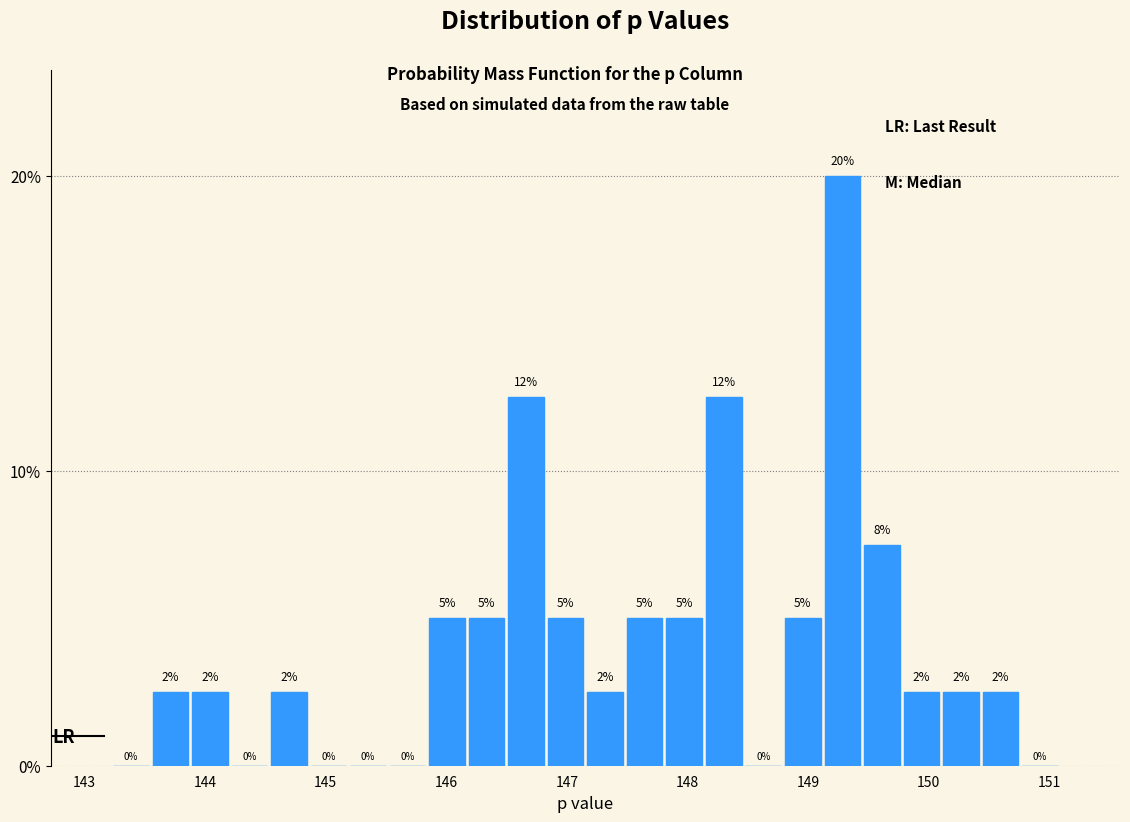

Read against the x-axis, roughly where is the centre of the tallest bar?

149.3